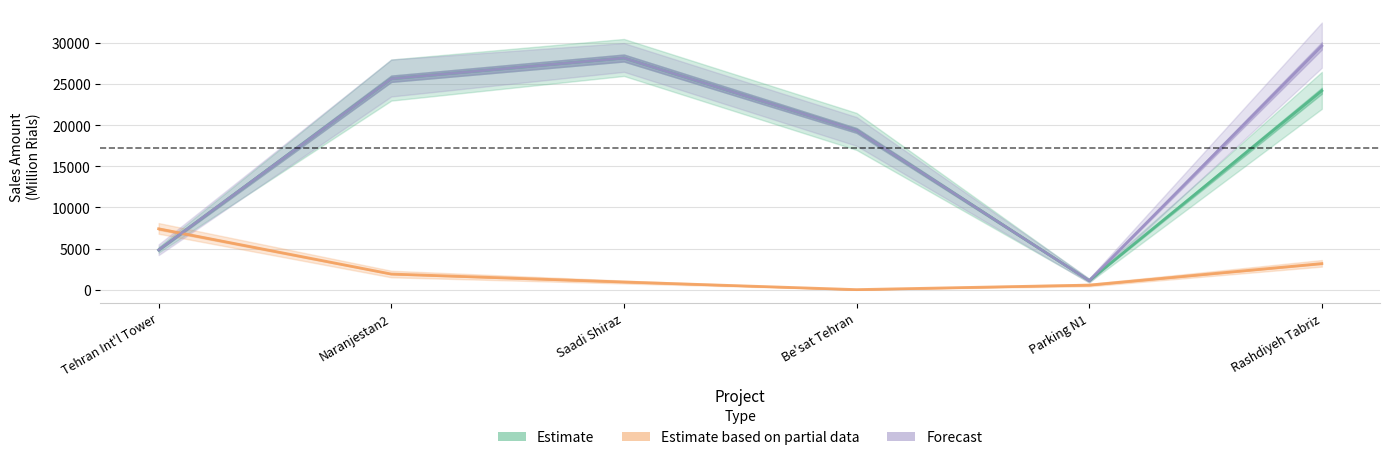

In Forecast, how many points are lower than both neighbors (excluding endpoints)?

1